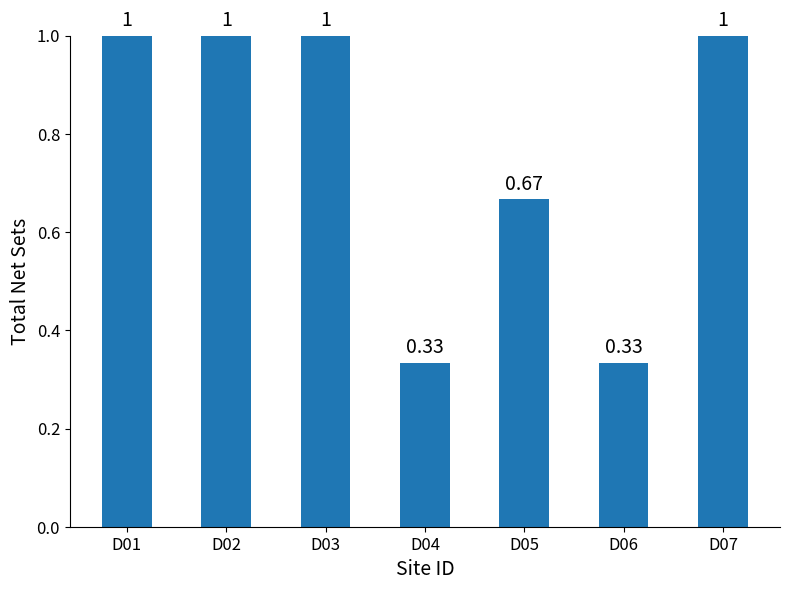

How many values are between 0 and 1?

7